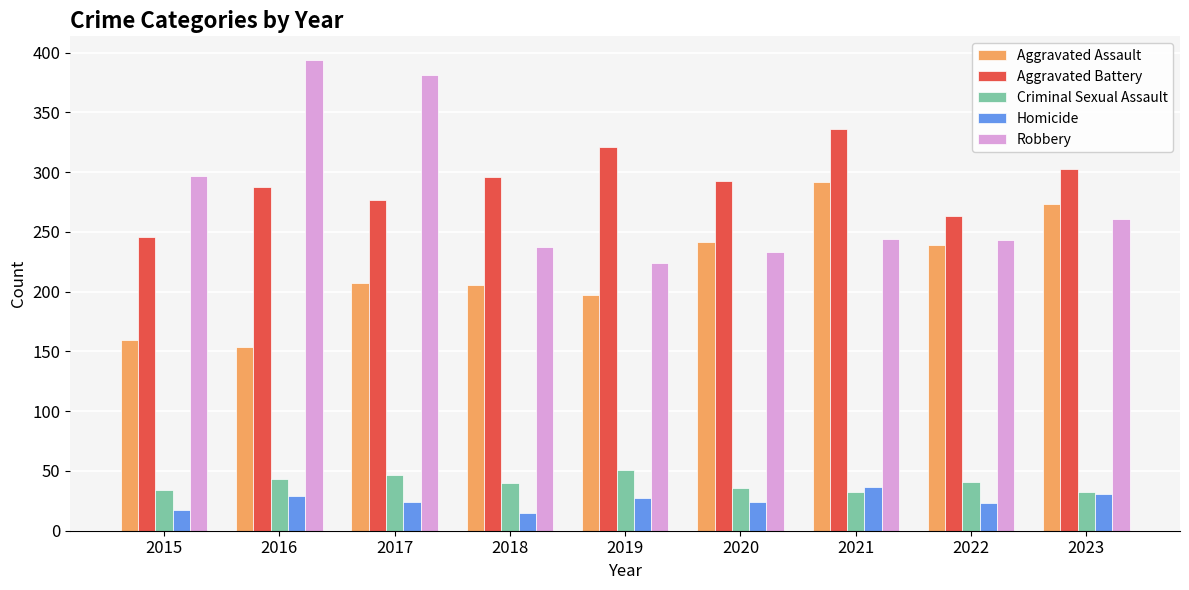

What is the smallest value displayed?

15